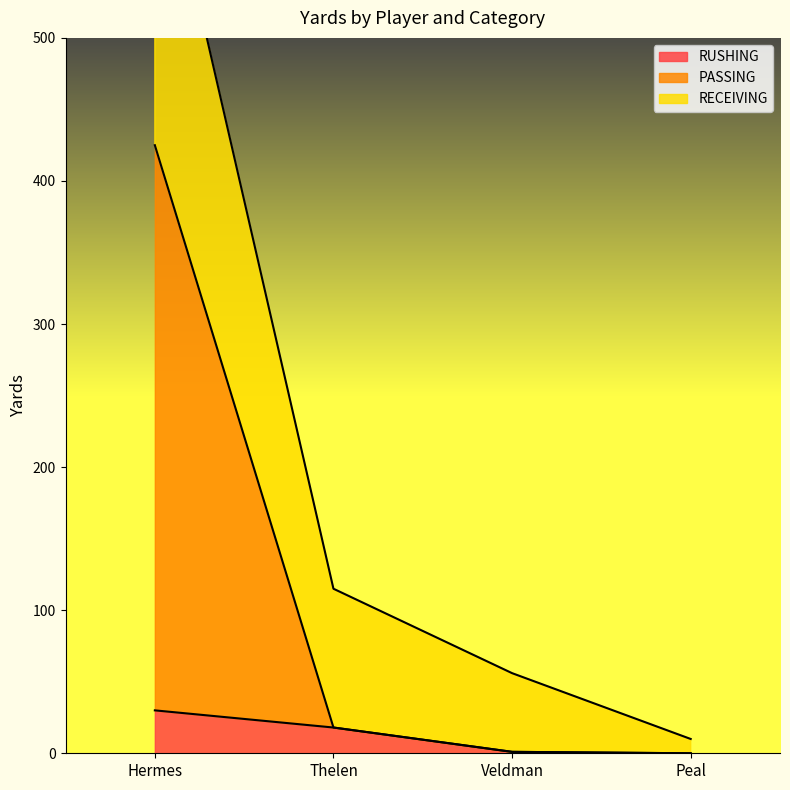

What is the maximum value for RUSHING?

30